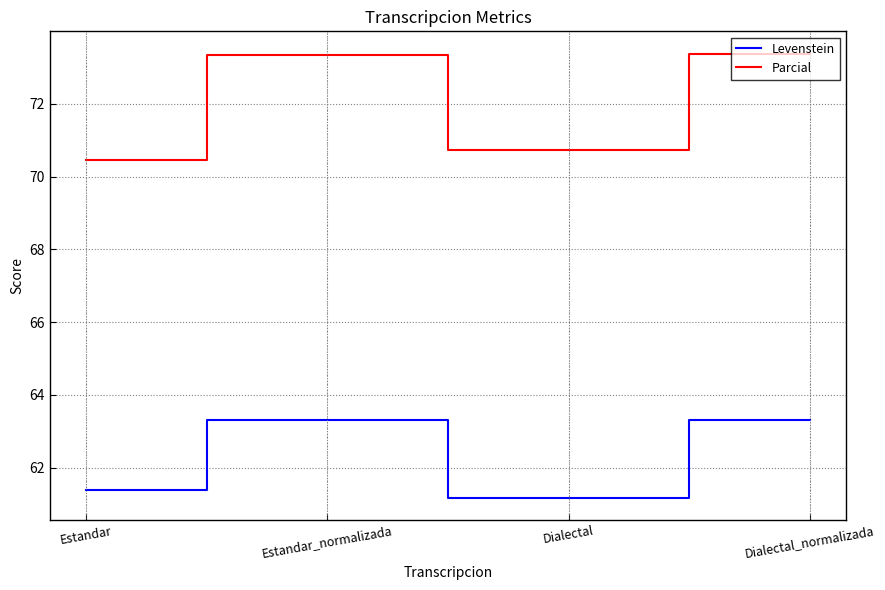

True or false: Levenstein and Parcial intersect in this chart.

False